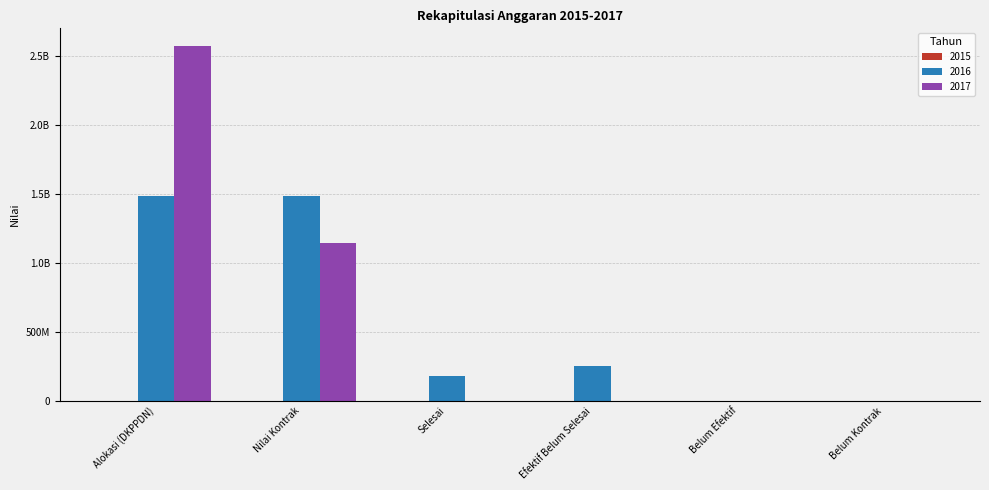

Are the bars grouped side by side (vs. stacked)?

Yes